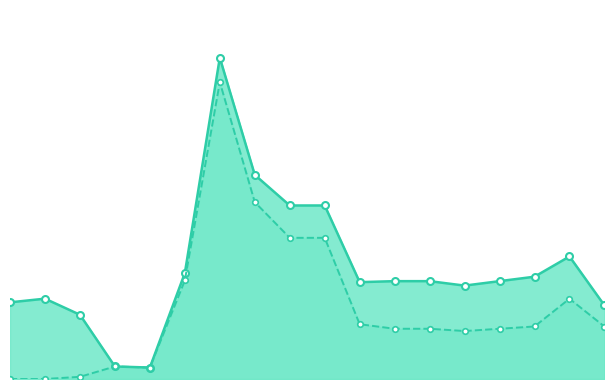

The value of Planned Engineer/supervisor (Monthly) at August 26 is 10.1. True or false?

False